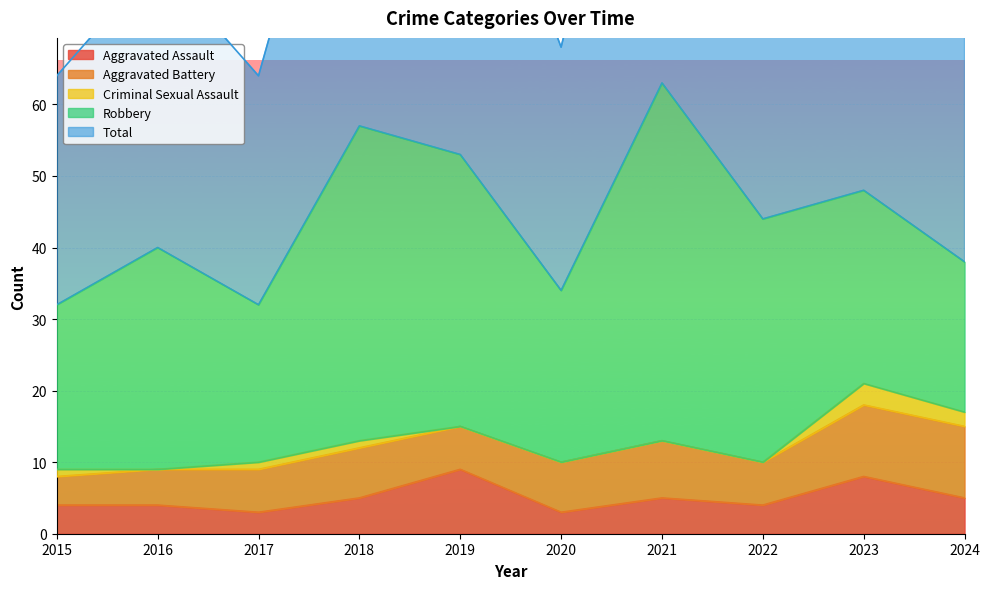

Is it true that Aggravated Assault equals 5 at 2018?

True